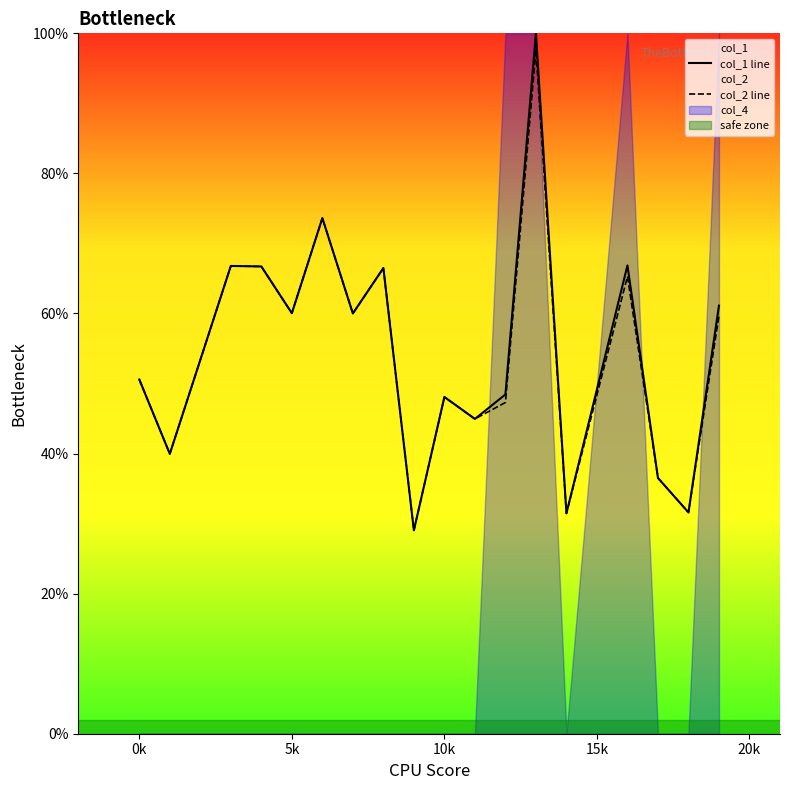

What is the greatest value displayed?

100.0